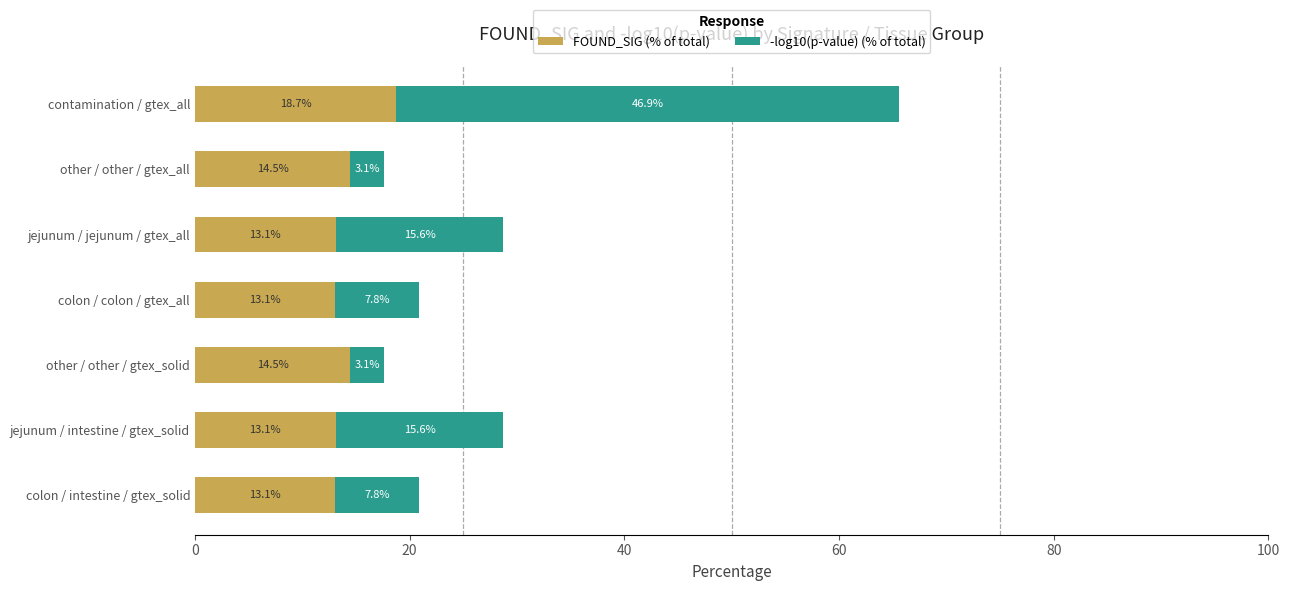

What is the total value across all series at colon / colon / gtex_all?

20.9